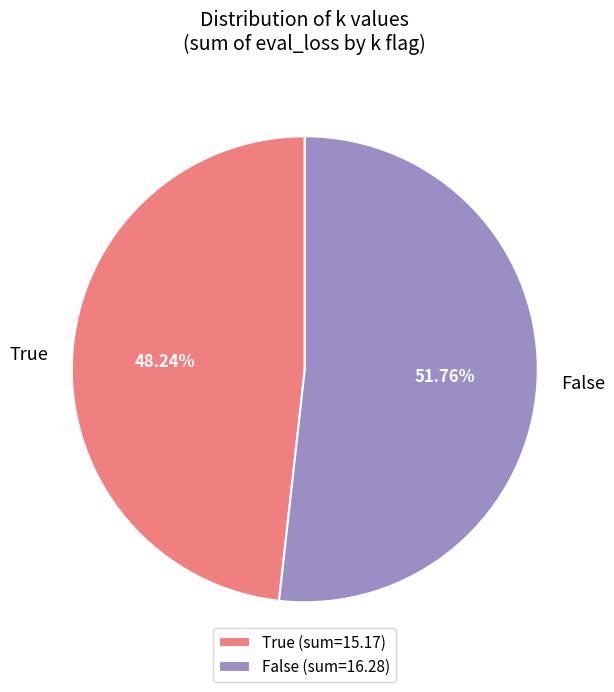

Between True and False, which is larger?

False